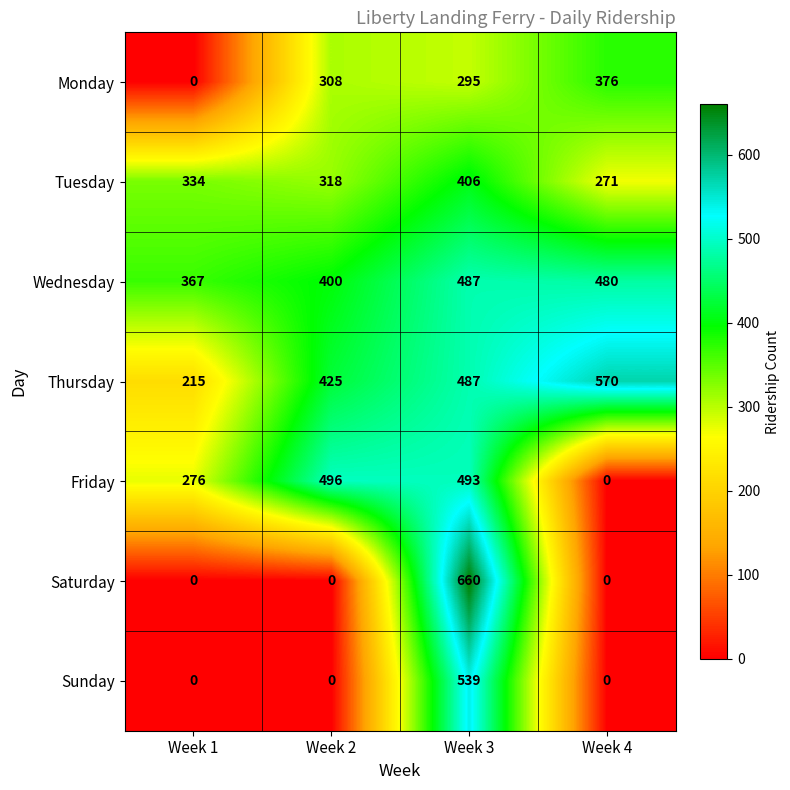

What is the minimum value for Tuesday?

271